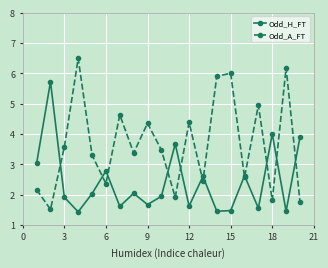

What is the value of the Odd_A_FT point at the 19th from the left?

6.2